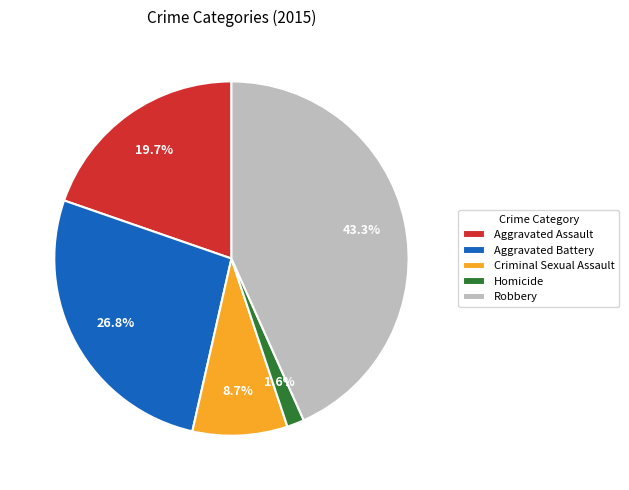

Which has a higher value, Aggravated Assault or Criminal Sexual Assault?

Aggravated Assault